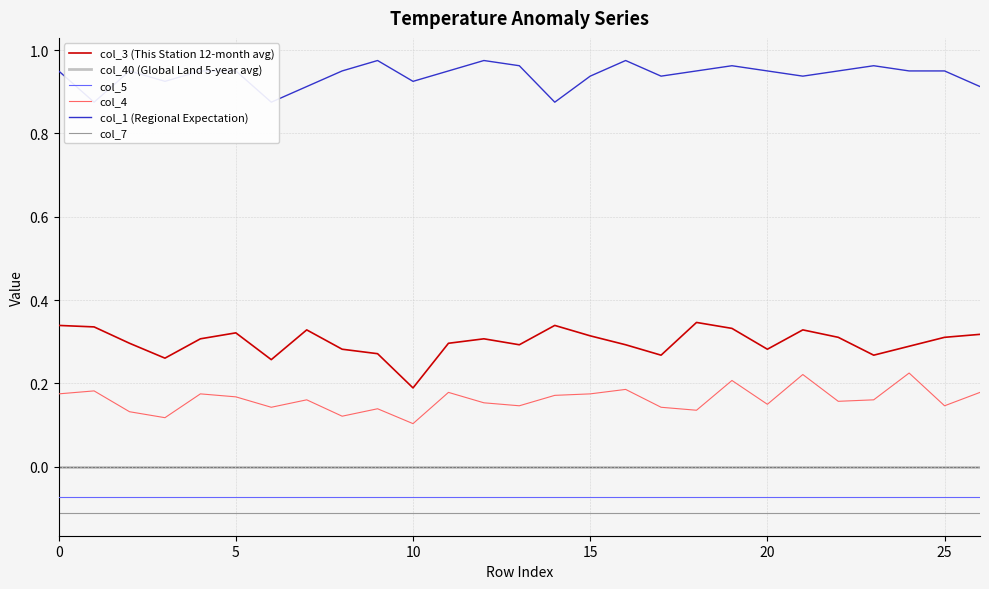

Which category has the highest value in the col_1 (Regional Expectation) series?

9